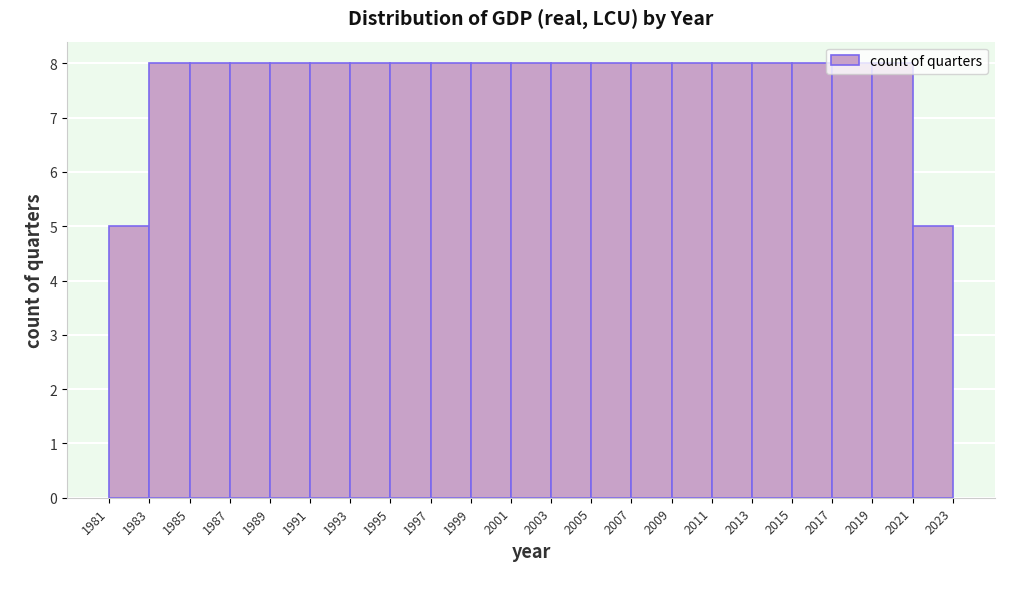

What is the height of the bar covering 1993 to 1995 on the x-axis? The values are not printed on the chart, so give them approximately, as read against the axis.

8